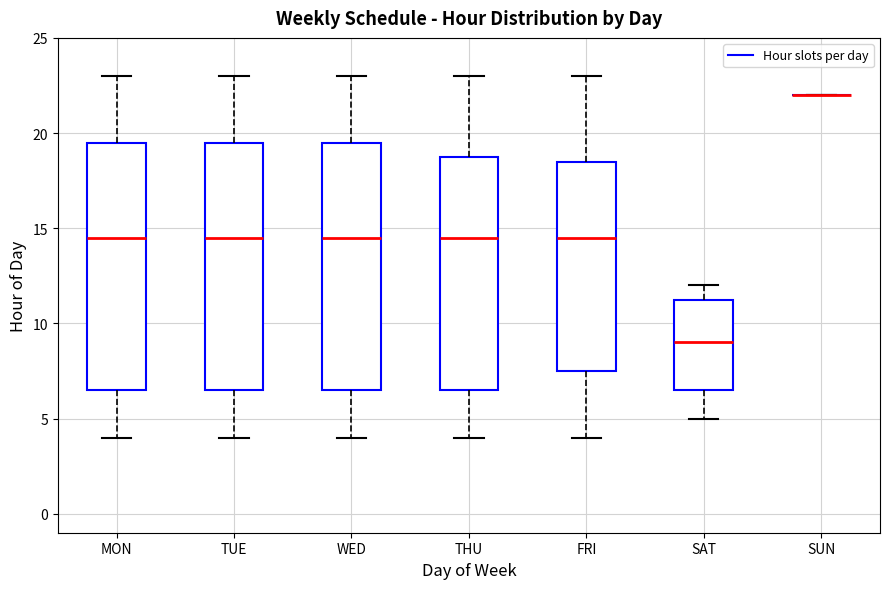

Reading left to right, read every box against the y-axis: the position of its median line, the range the box covers, and the ends of its whiskers. The values are not printed on the chart, so give them approximately, as read against the axis.

MON: median 14.5, box 6.5 to 19.5, whiskers 4.0 to 23.0
TUE: median 14.5, box 6.5 to 19.5, whiskers 4.0 to 23.0
WED: median 14.5, box 6.5 to 19.5, whiskers 4.0 to 23.0
THU: median 14.5, box 6.5 to 19.0, whiskers 4.0 to 23.0
FRI: median 14.5, box 7.5 to 18.5, whiskers 4.0 to 23.0
SAT: median 9.0, box 6.5 to 11.5, whiskers 5.0 to 12.0
SUN: box collapsed to a line at 22.0, whiskers 22.0 to 22.0